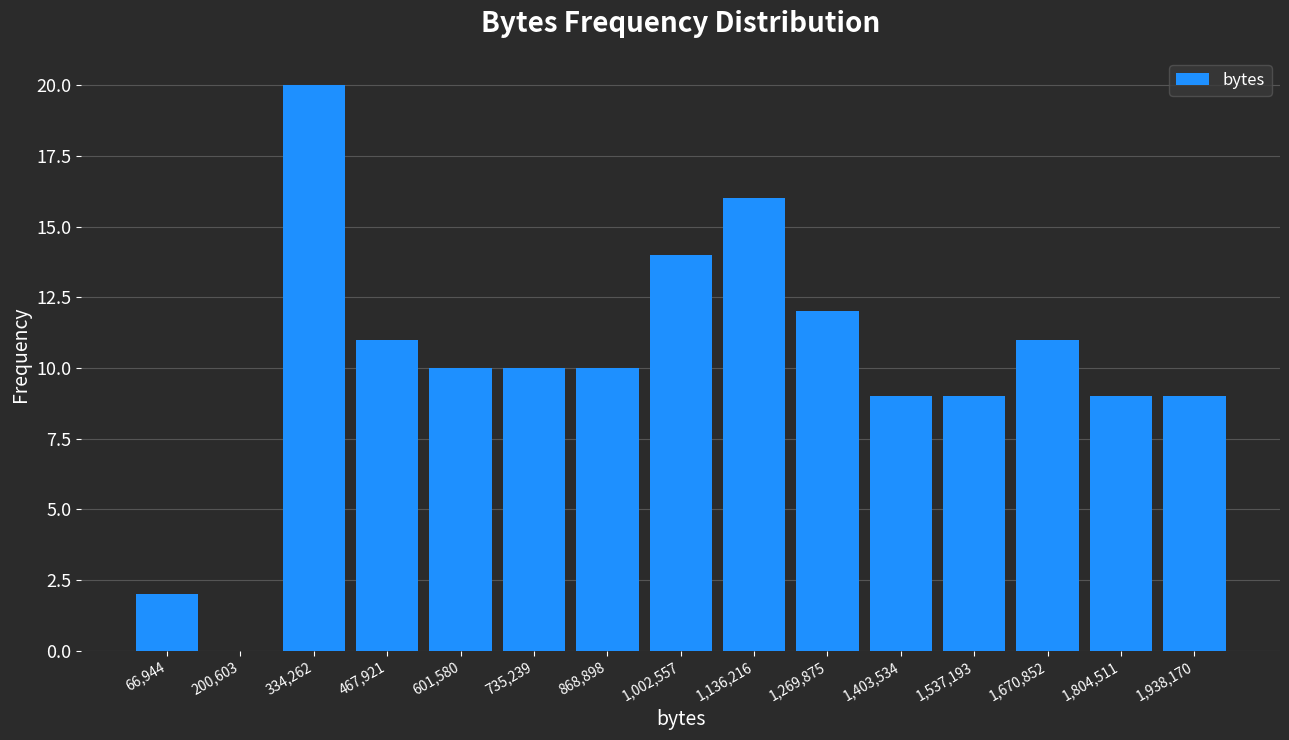

What is the height of the bar covering 0 to 140000 on the x-axis? Neither the bar edges nor the heights are printed on the chart, so give them approximately, as read against the axes.

2